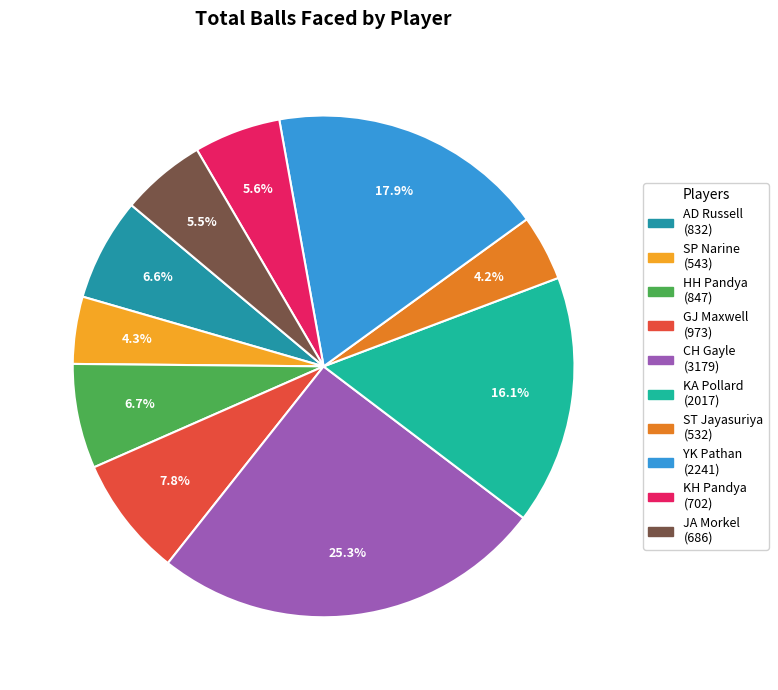

How many segments does this pie chart have?

10